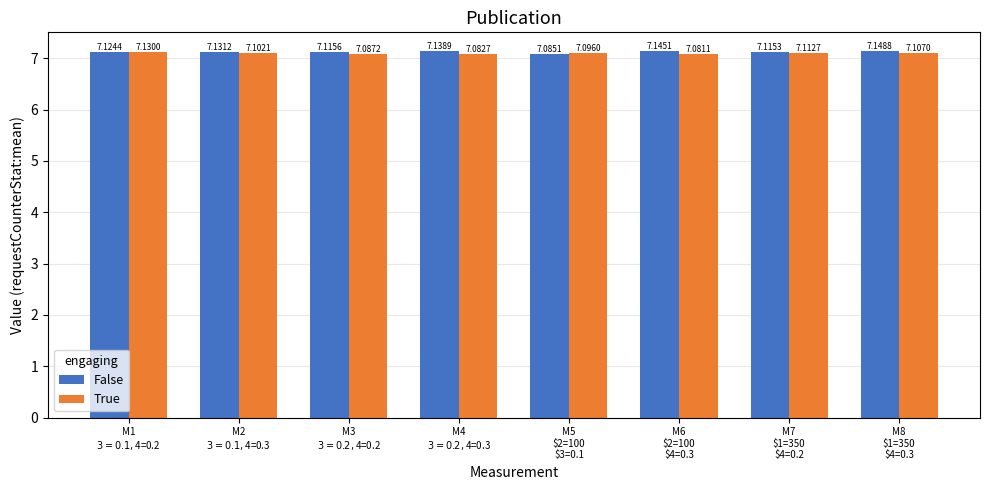

How many groups of bars are there?

8